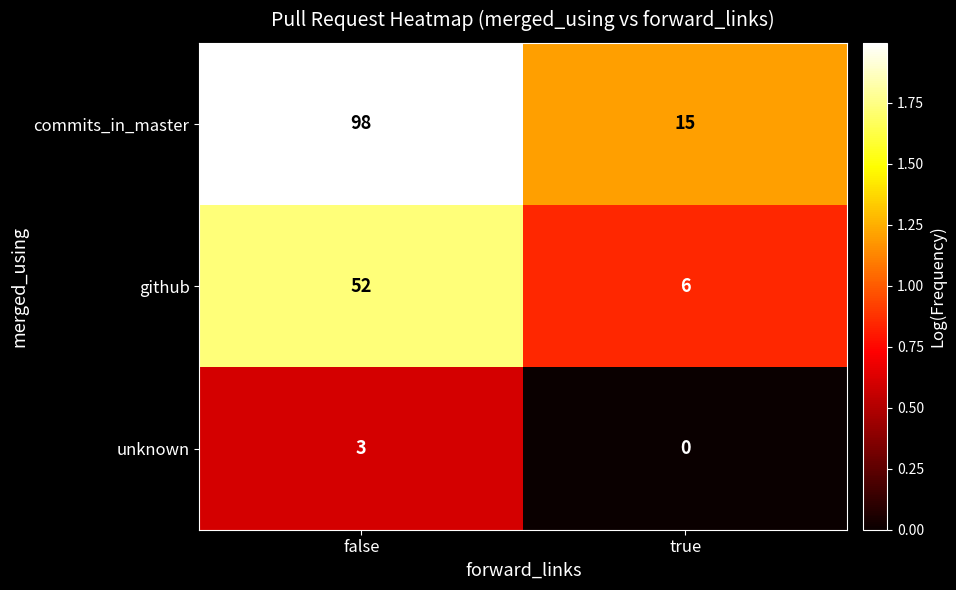

At which category does the chart reach its peak across all series?

false